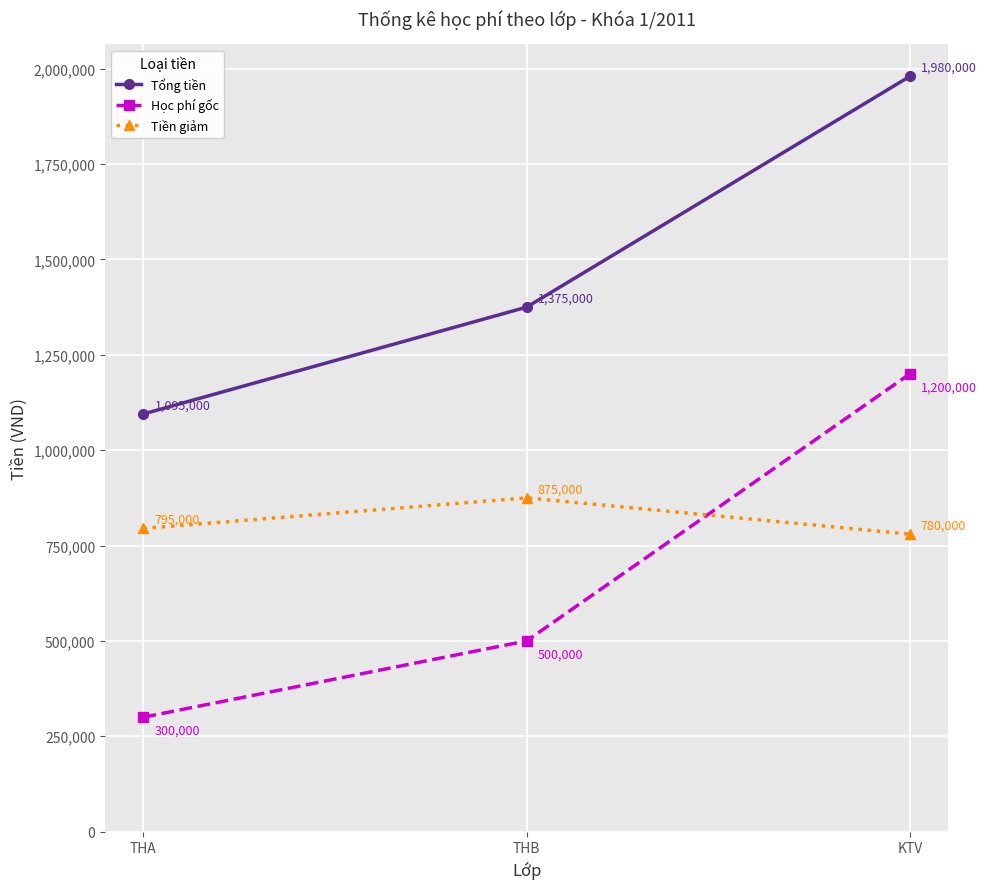

What is the total value across all series at THB?

2750000